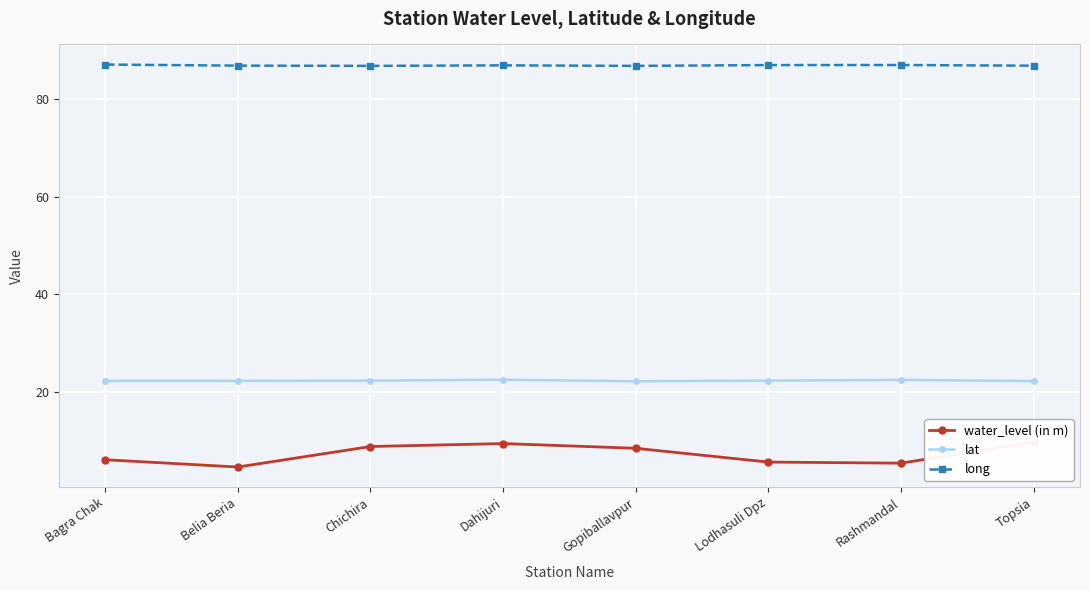

Reading right to left, transcribe all the data shown in this chart.

water_level (in m): Topsia=9.7	Rashmandal=5.4	Lodhasuli Dpz=5.6	Gopiballavpur=8.4	Dahijuri=9.4	Chichira=8.8	Belia Beria=4.6	Bagra Chak=6.1
lat: Topsia=22.2	Rashmandal=22.5	Lodhasuli Dpz=22.3	Gopiballavpur=22.2	Dahijuri=22.5	Chichira=22.3	Belia Beria=22.3	Bagra Chak=22.3
long: Topsia=86.9	Rashmandal=87.1	Lodhasuli Dpz=87.0	Gopiballavpur=86.9	Dahijuri=87.0	Chichira=86.9	Belia Beria=86.9	Bagra Chak=87.2